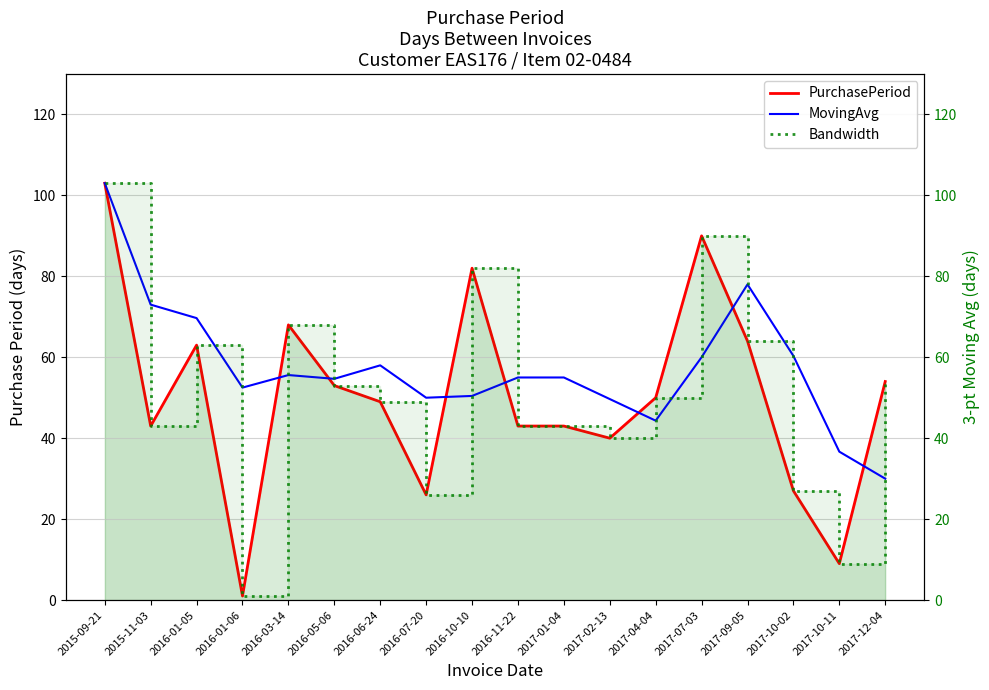

Which series has the largest total across all categories?

MovingAvg